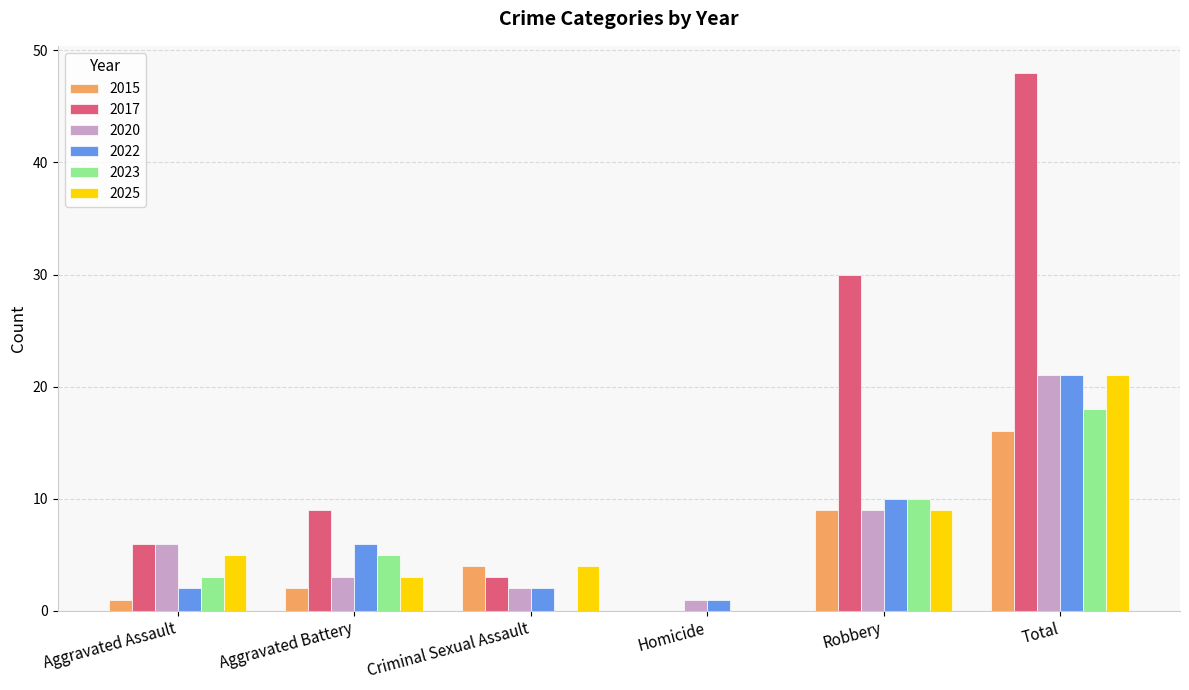

The value of 2017 at Aggravated Assault is 6. True or false?

True